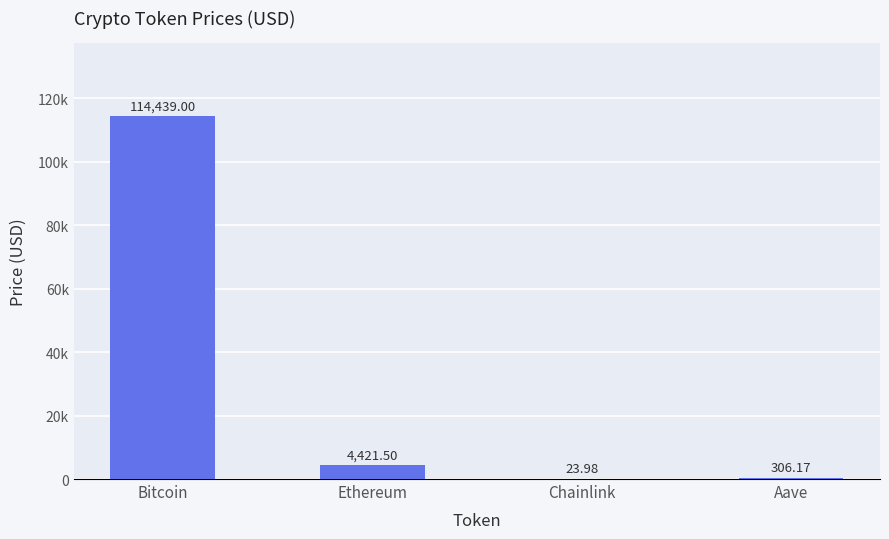

What is the sum of the values at Bitcoin and Ethereum?

118860.5